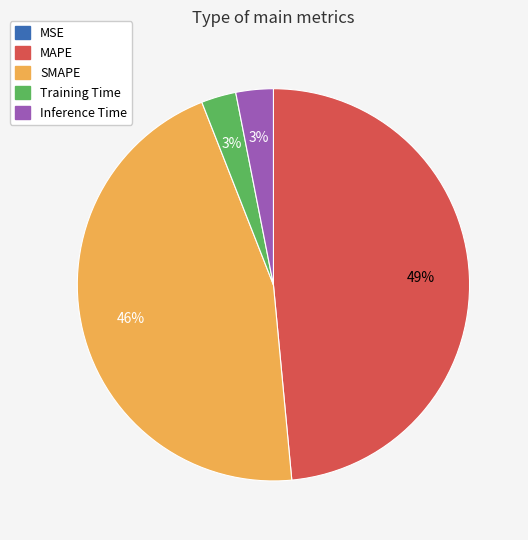

True or false: MAPE accounts for 49% of the total.

True